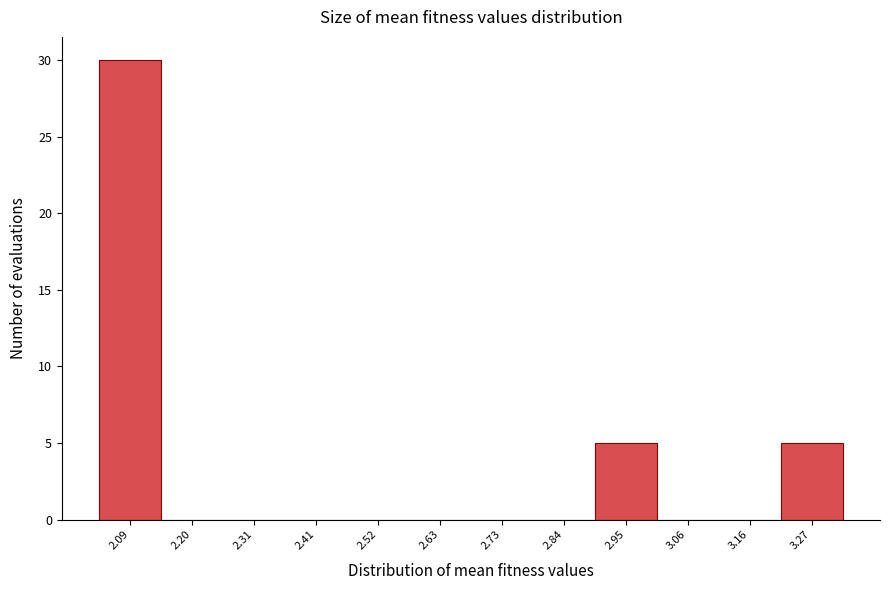

Reading left to right, transcribe all the data shown in this chart.

2.09=30	2.20=0	2.31=0	2.41=0	2.52=0	2.63=0	2.73=0	2.84=0	2.95=5	3.06=0	3.16=0	3.27=5